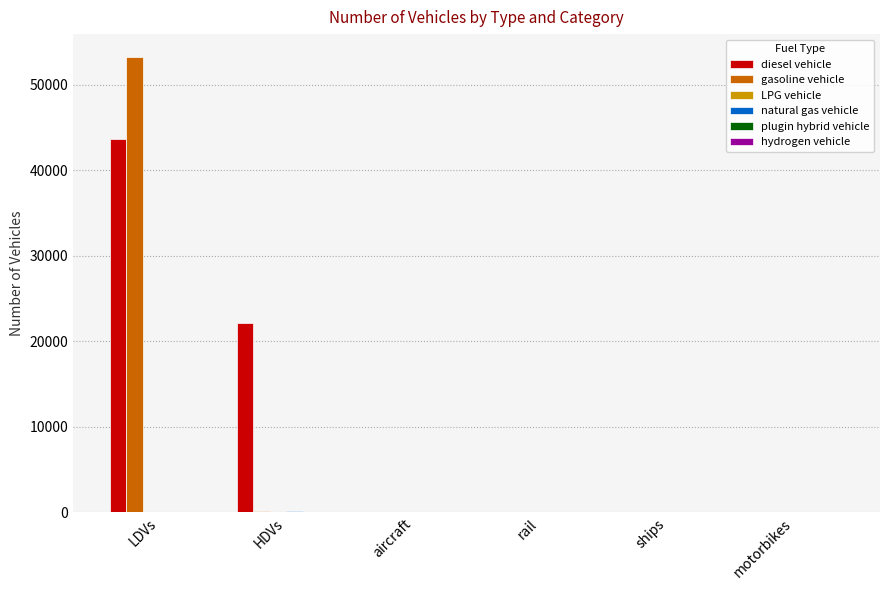

At which category is the sum across all series the highest?

LDVs